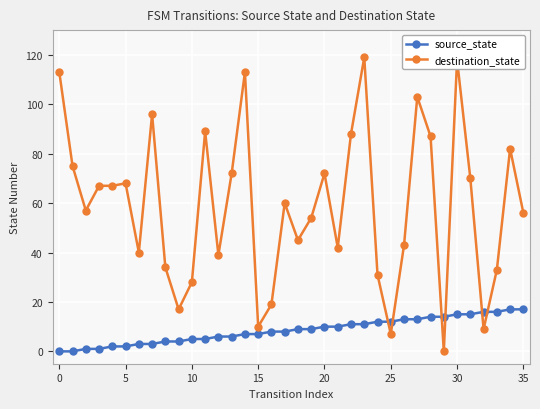

What is the difference between the second highest and second lowest values in the destination_state series?

111